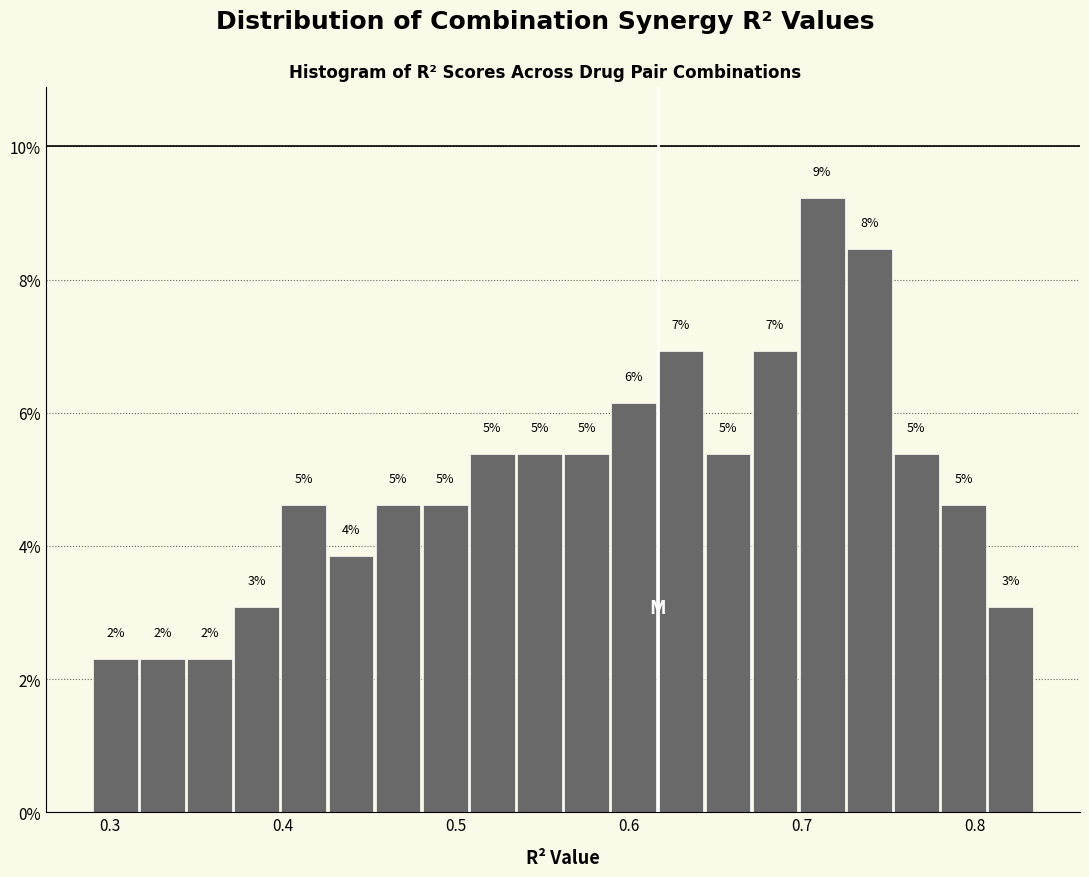

Around what value on the x-axis is the tallest bar? Give the approximate position of its centre, as read against the axis.

0.71